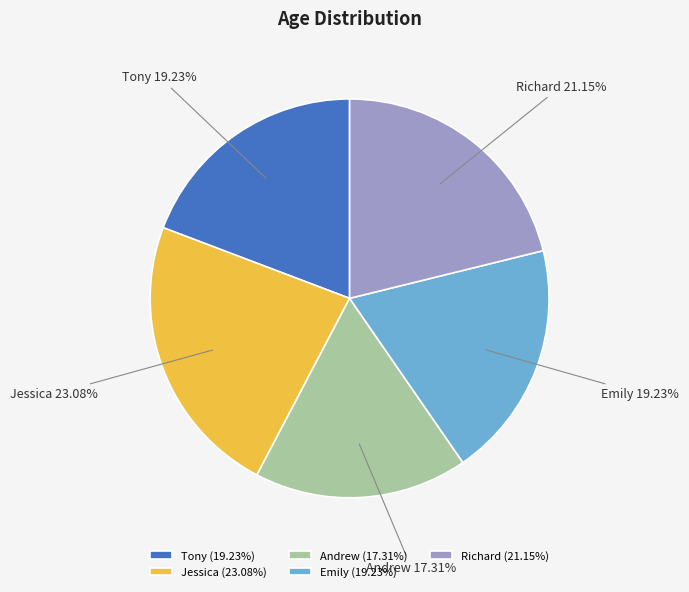

What is the largest slice in the pie chart?

Jessica